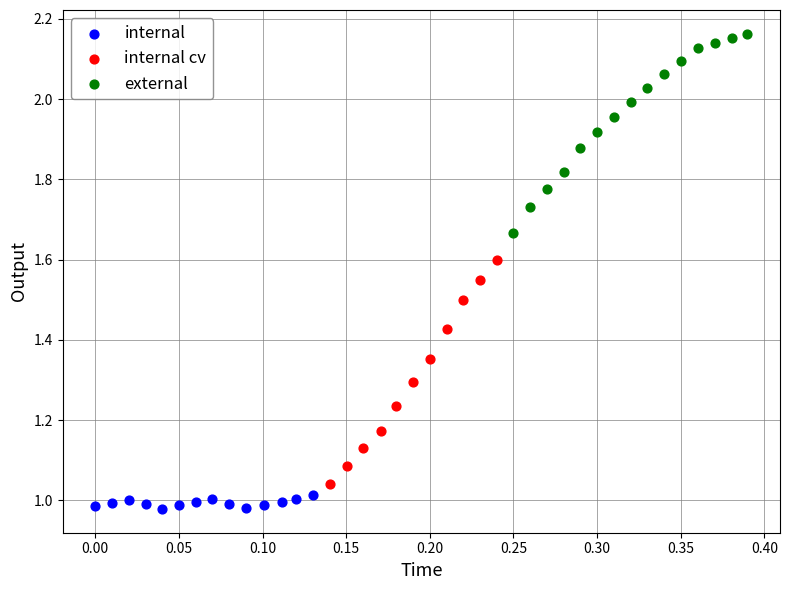

Which series has the largest Y range (max minus min)?

internal cv